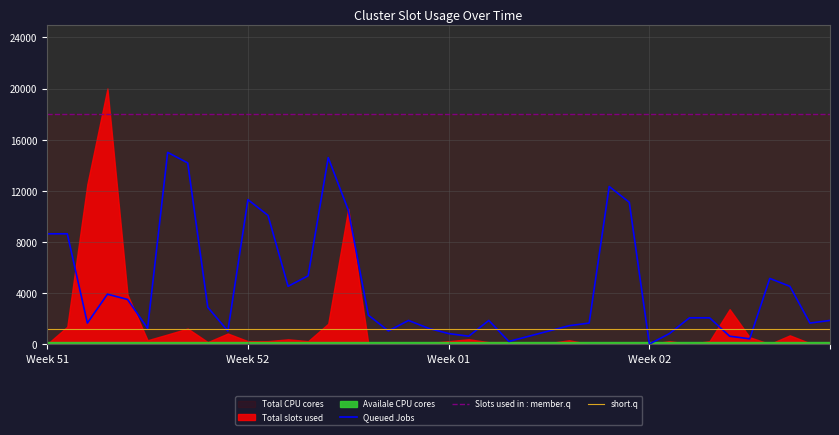

True or false: Slots used in : member.q and Queued Jobs cross at least once.

False